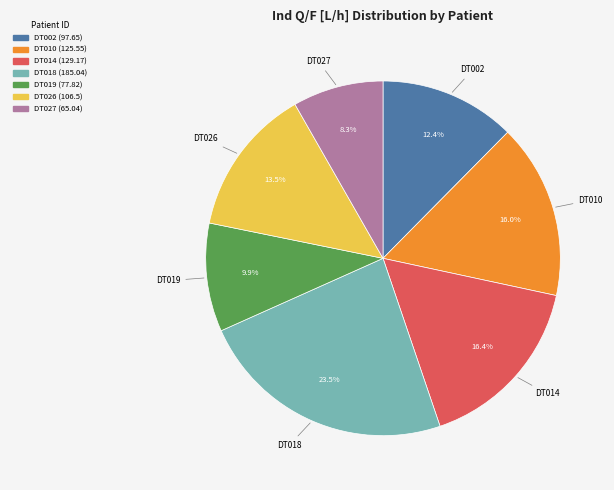

Does DT018 account for over 50% of the chart?

No